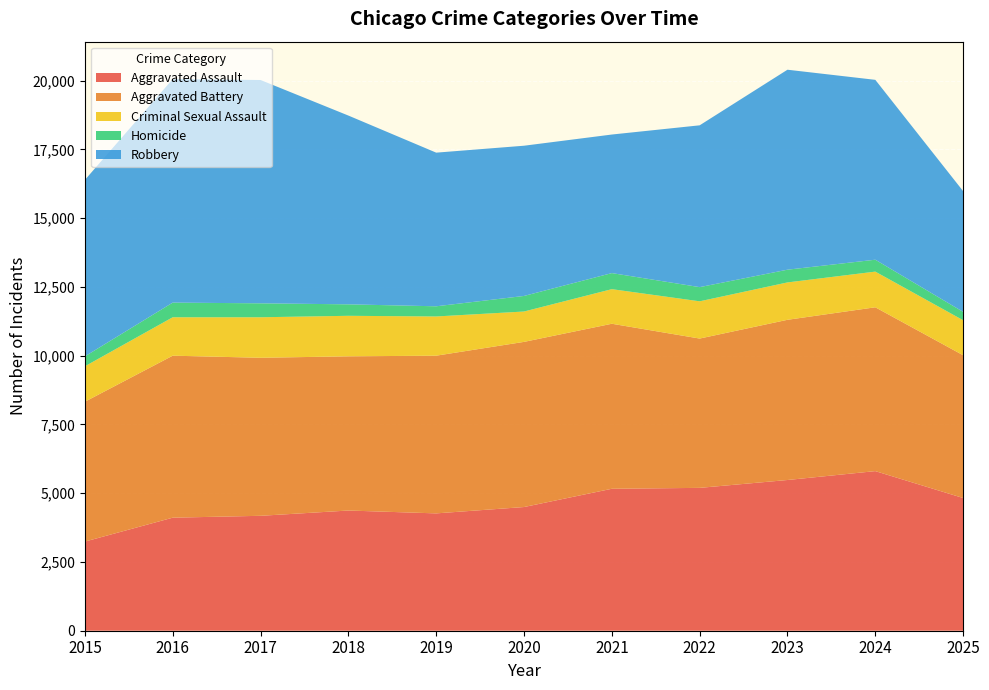

Reading left to right, what are all the values shown in this chart?

Aggravated Assault: 2015=3242	2016=4111	2017=4179	2018=4371	2019=4267	2020=4498	2021=5162	2022=5195	2023=5481	2024=5804	2025=4826
Aggravated Battery: 2015=5086	2016=5891	2017=5747	2018=5608	2019=5735	2020=6006	2021=6001	2022=5430	2023=5826	2024=5958	2025=5192
Criminal Sexual Assault: 2015=1288	2016=1397	2017=1473	2018=1473	2019=1426	2020=1104	2021=1258	2022=1354	2023=1359	2024=1297	2025=1273
Homicide: 2015=361	2016=533	2017=507	2018=417	2019=370	2020=566	2021=584	2022=516	2023=463	2024=433	2025=304
Robbery: 2015=6417	2016=8129	2017=8121	2018=6865	2019=5587	2020=5463	2021=5039	2022=5884	2023=7272	2024=6541	2025=4391